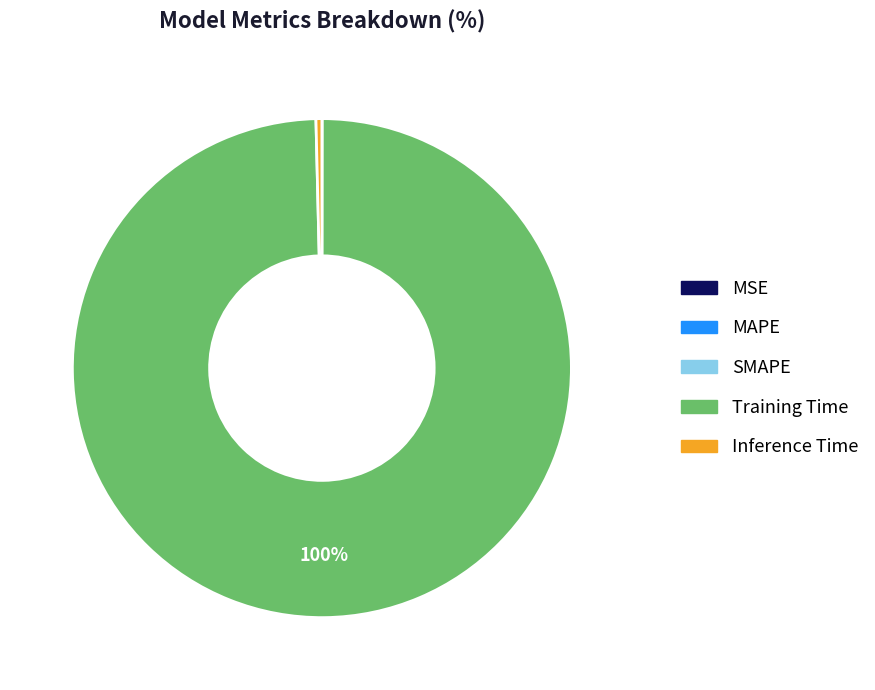

Which category has the biggest portion of the pie?

Training Time